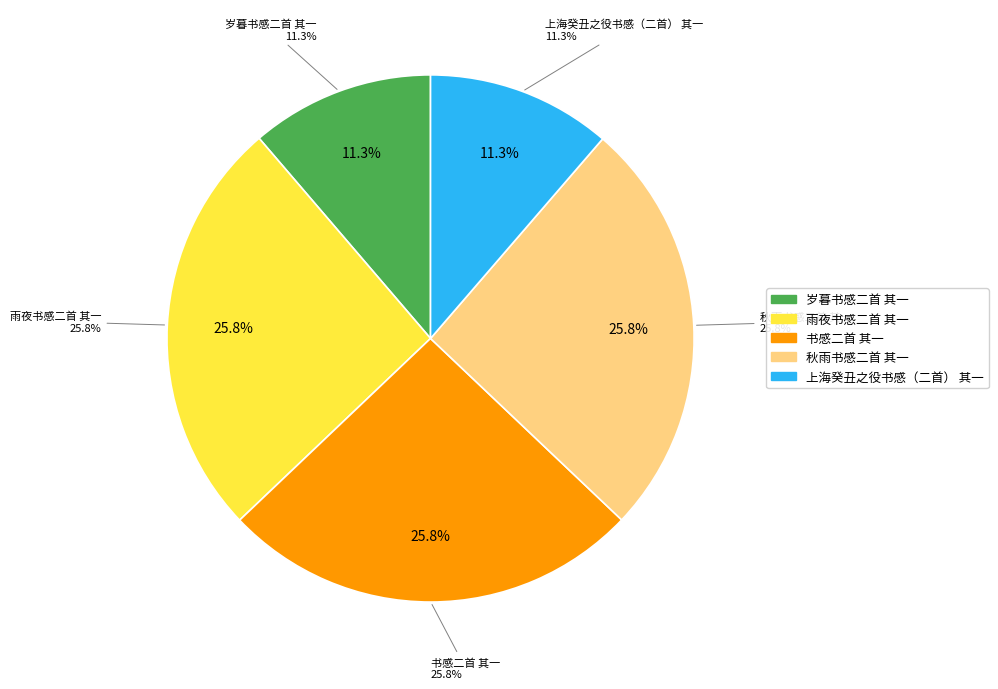

Which slice is the smallest?

岁暮书感二首 其一